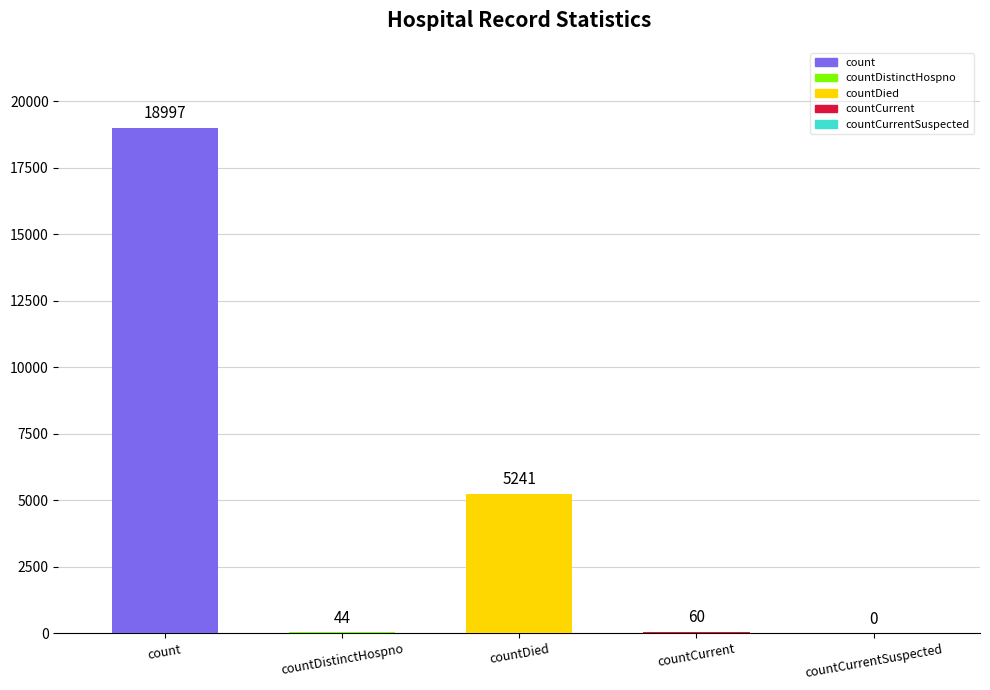

What is the sum of the values at countCurrent and countDistinctHospno?

104